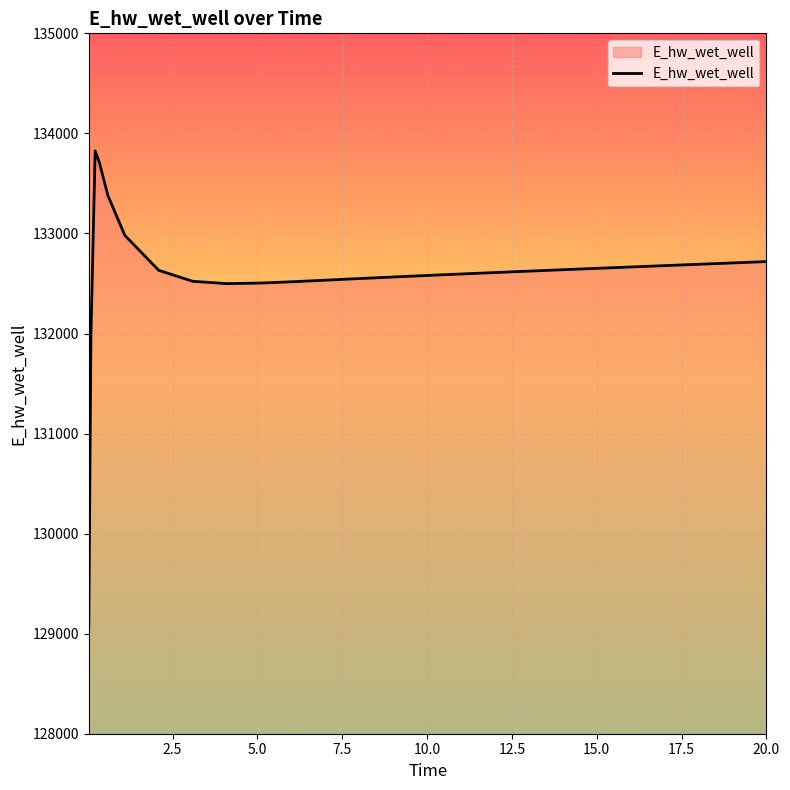

What is the smallest value displayed?

129070.1